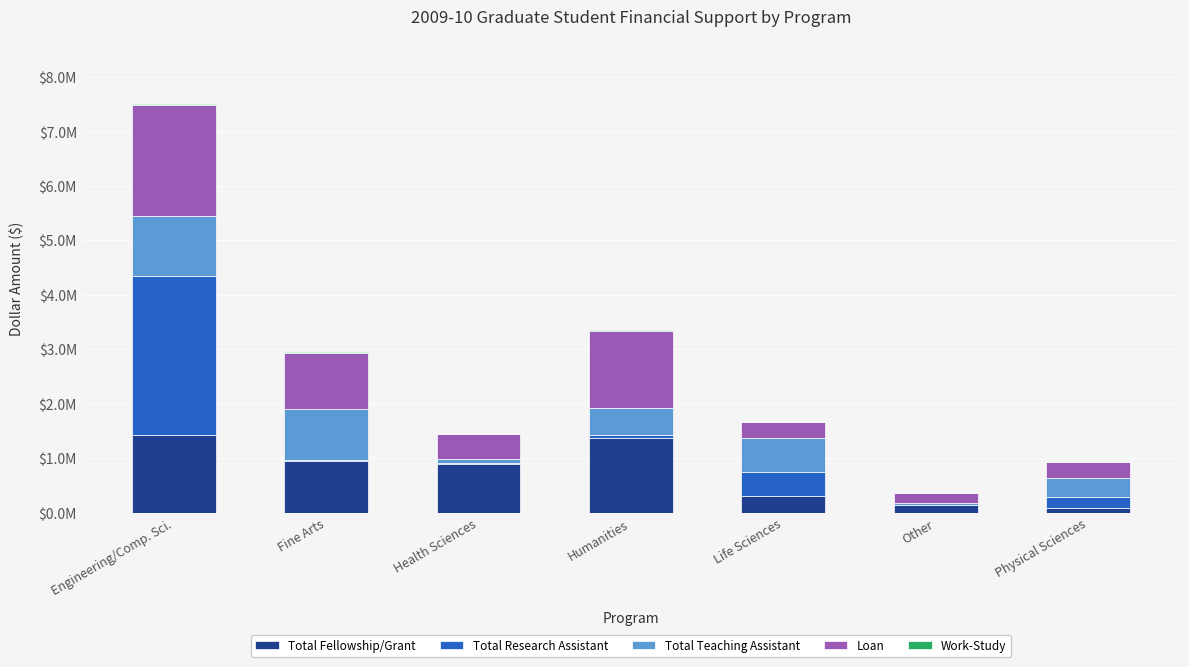

What is the difference between the maximum and second lowest values in the Loan series?

1745418